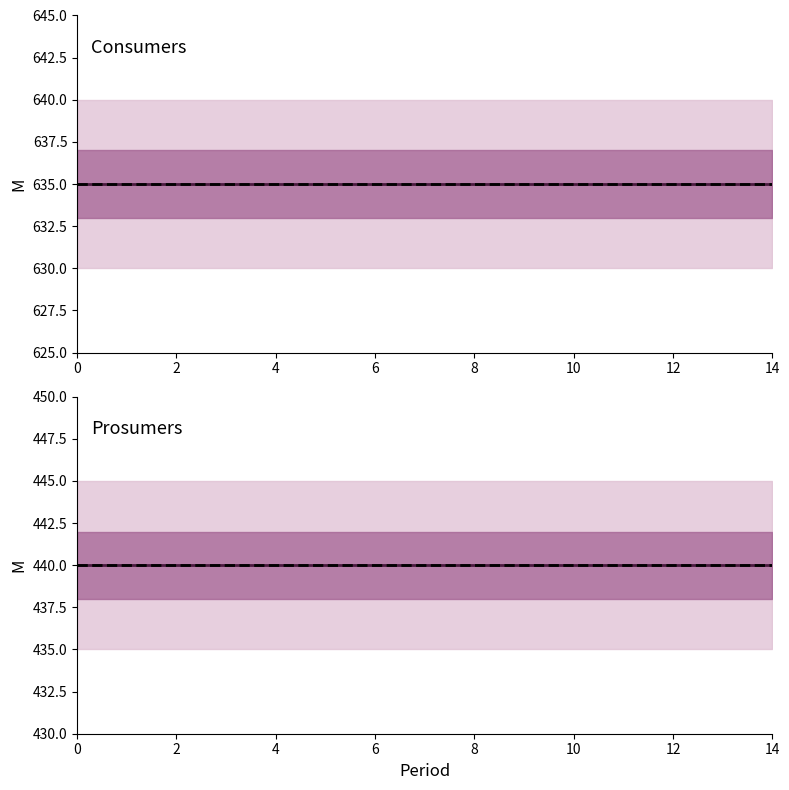

What is the difference between the highest and lowest values at 6?

195